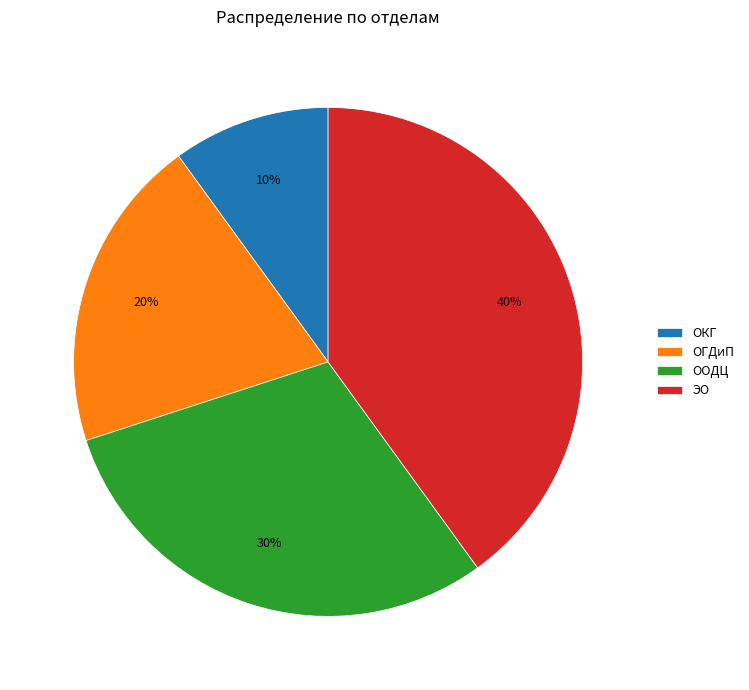

How many slices are in this pie chart?

4